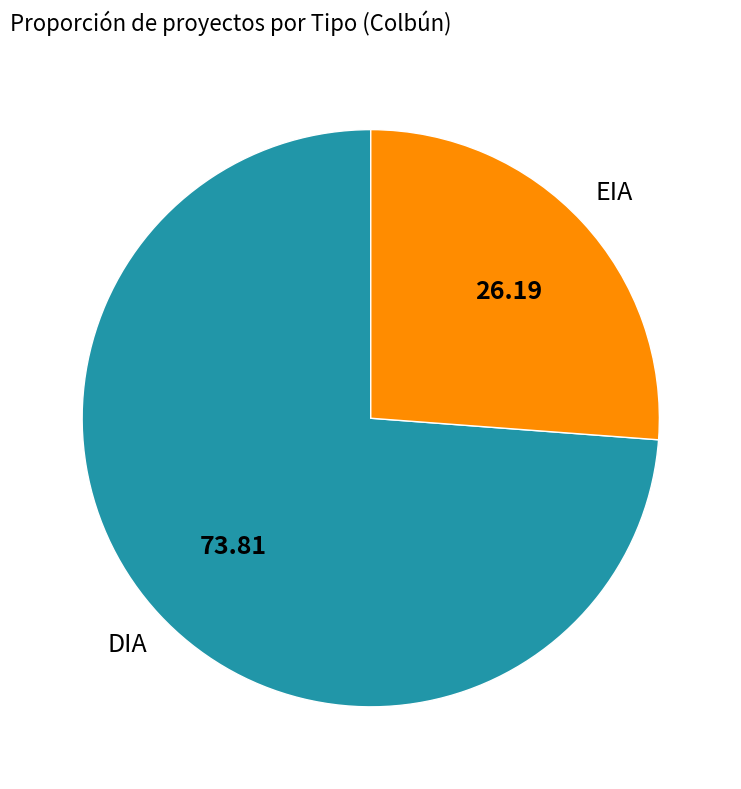

Does any single category account for the majority?

Yes